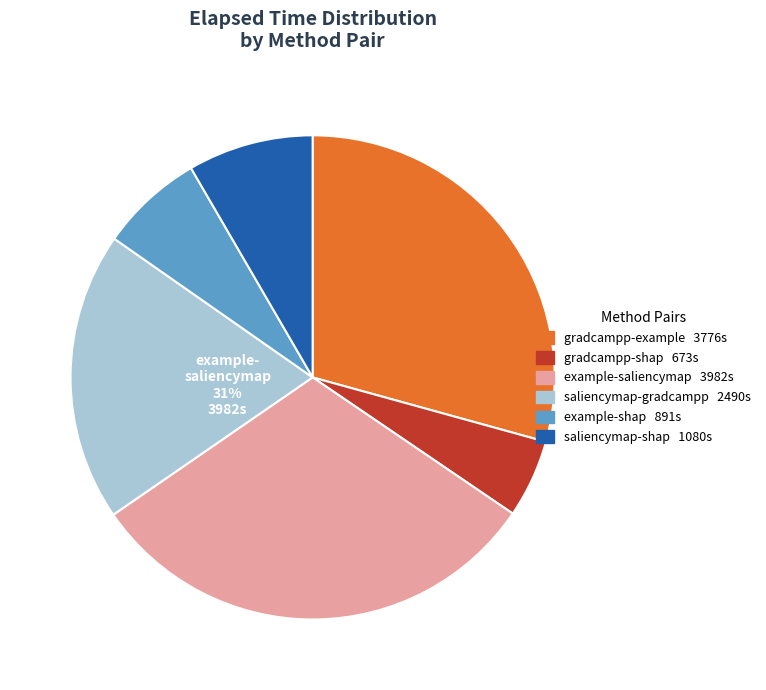

What portion of the pie excludes gradcampp-shap?

94.8%